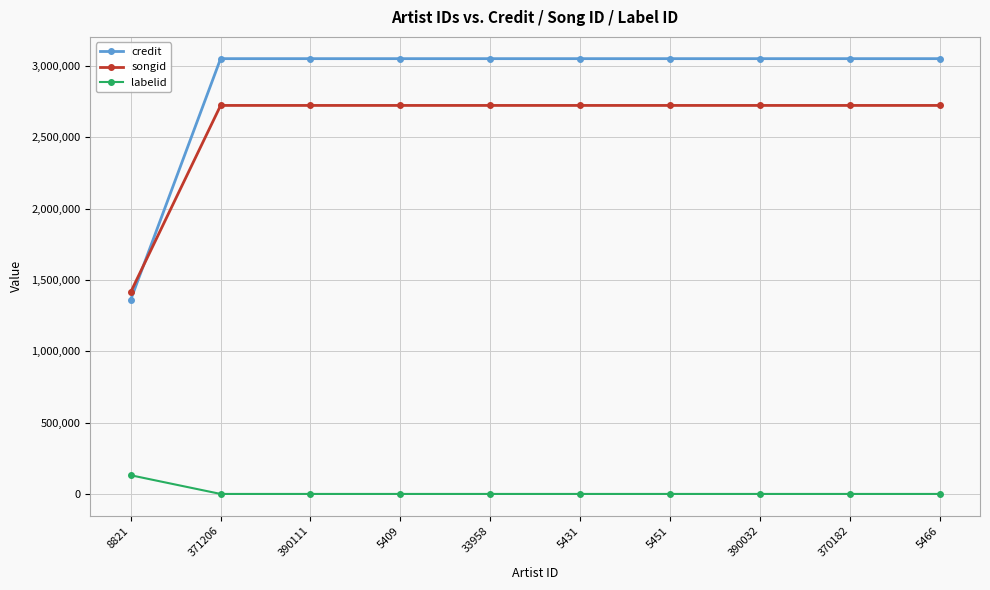

What is the sum of all credit values?

28817558